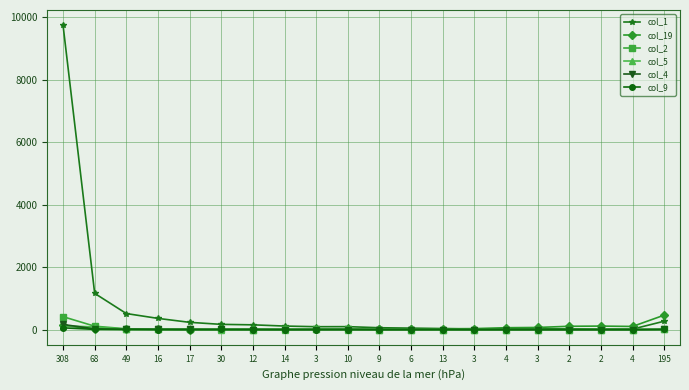

How many lines are shown in the chart?

6